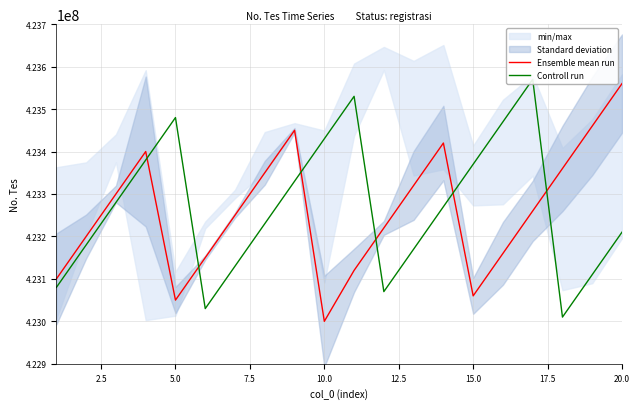

What is the minimum value for Ensemble mean run?

423000000